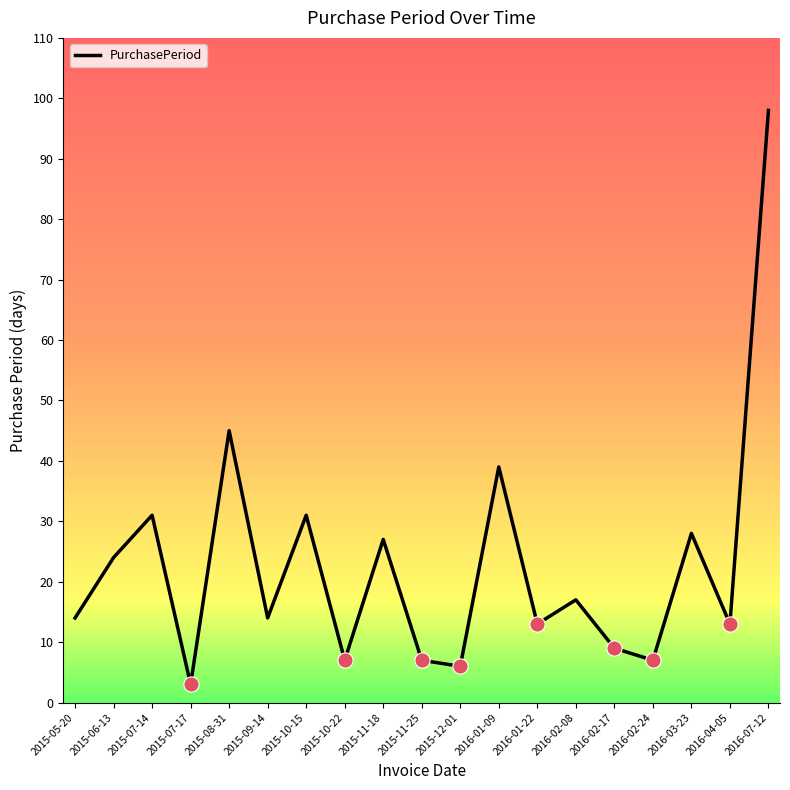

Between 2016-01-22 and 2015-12-01, which is larger?

2016-01-22